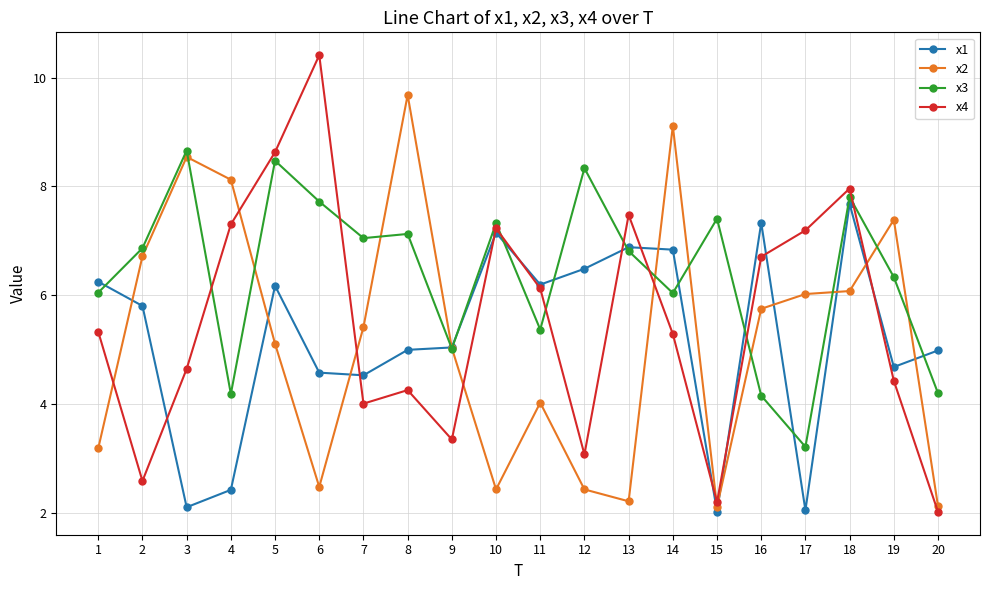

What is the maximum value shown in the chart?

10.4